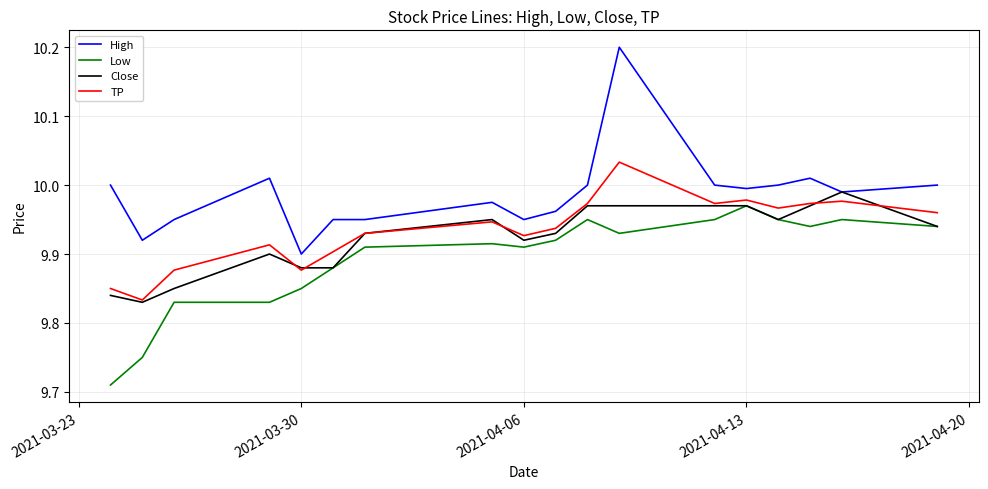

What is the difference between the maximum and minimum values in the High series?

0.3